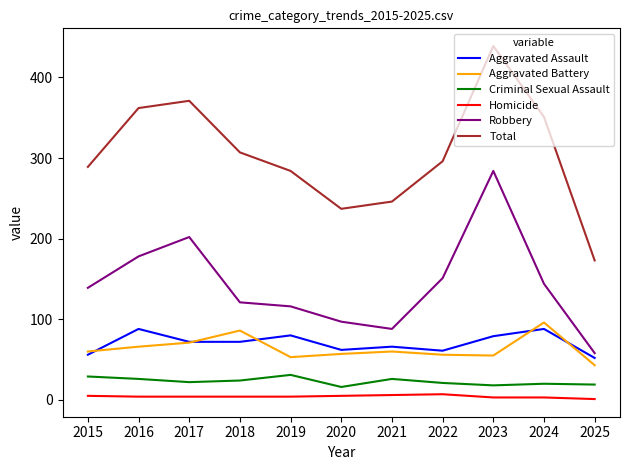

At which category does the chart reach its peak across all series?

2023